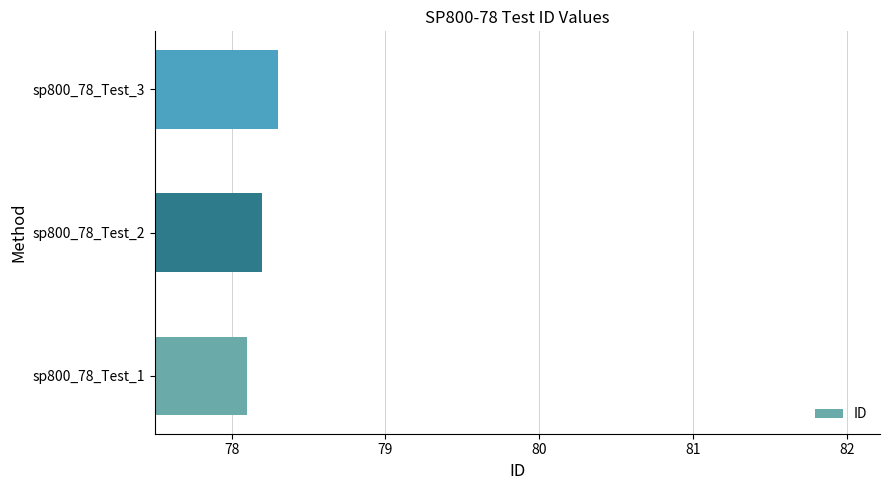

Reading top to bottom, what are all the values shown in this chart?

sp800_78_Test_3=78.3	sp800_78_Test_2=78.2	sp800_78_Test_1=78.1